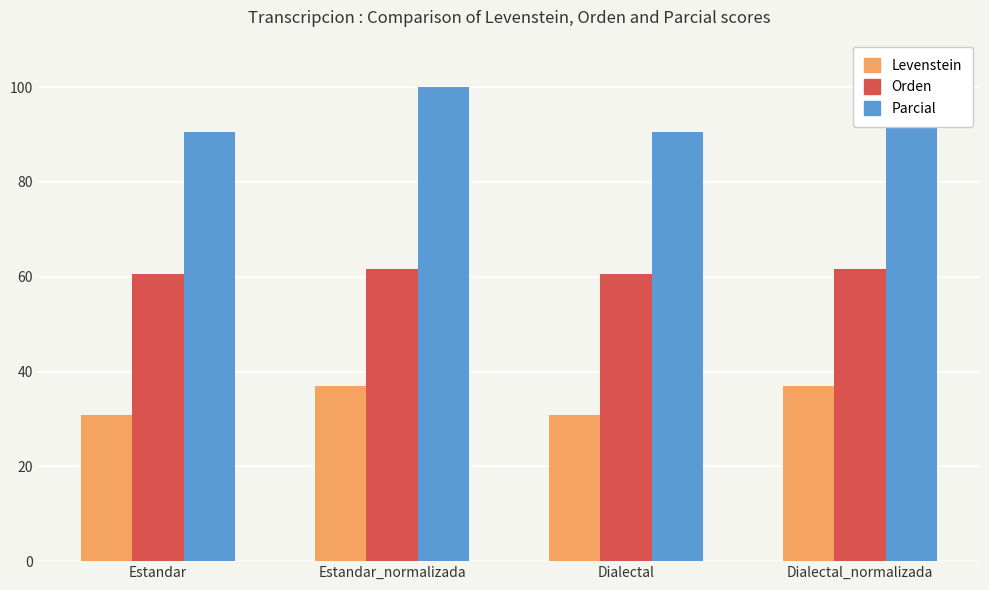

What is the sum of all Levenstein values?

135.8